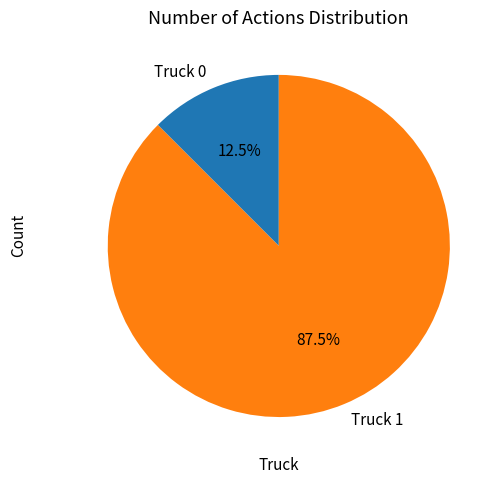

What percentage do Truck 1 and Truck 0 together represent?

100.0%